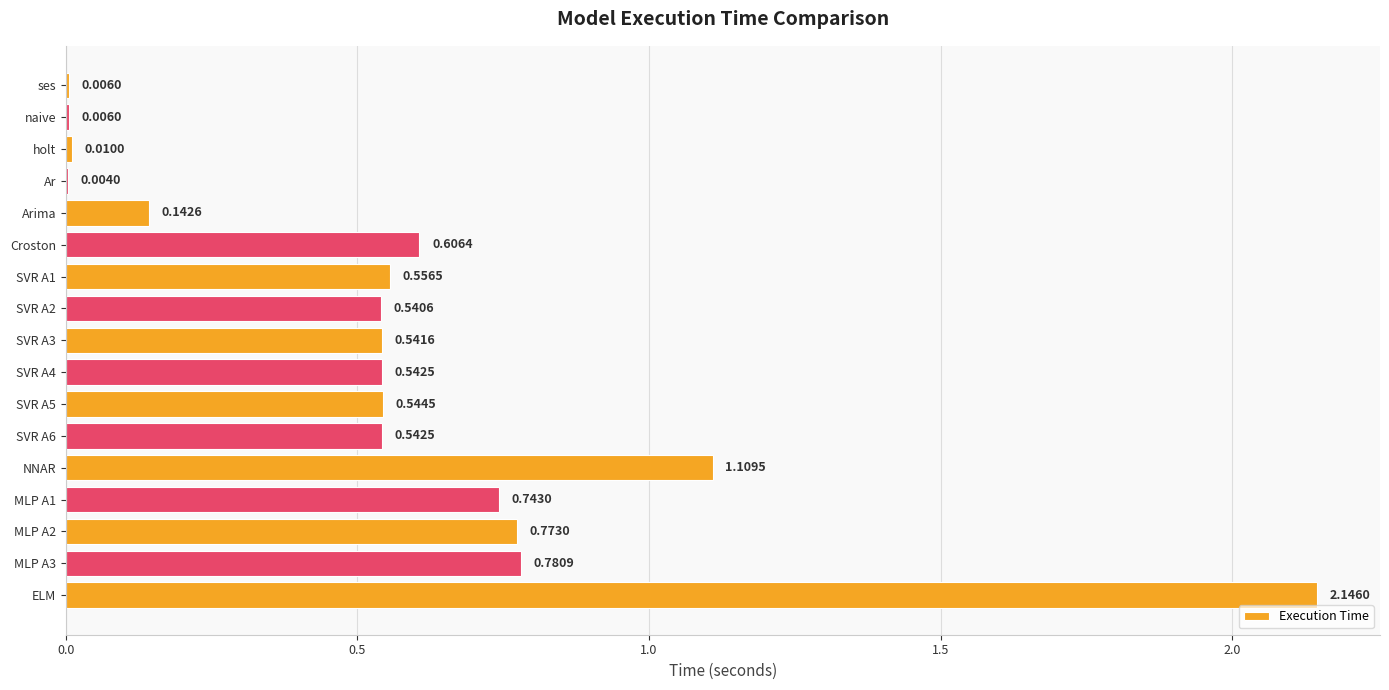

Which category has the highest value across all series?

ELM